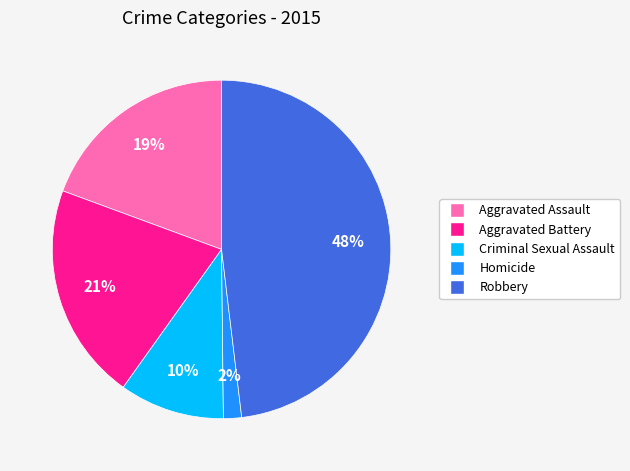

Combined, do Aggravated Assault and Criminal Sexual Assault account for over 50%?

No